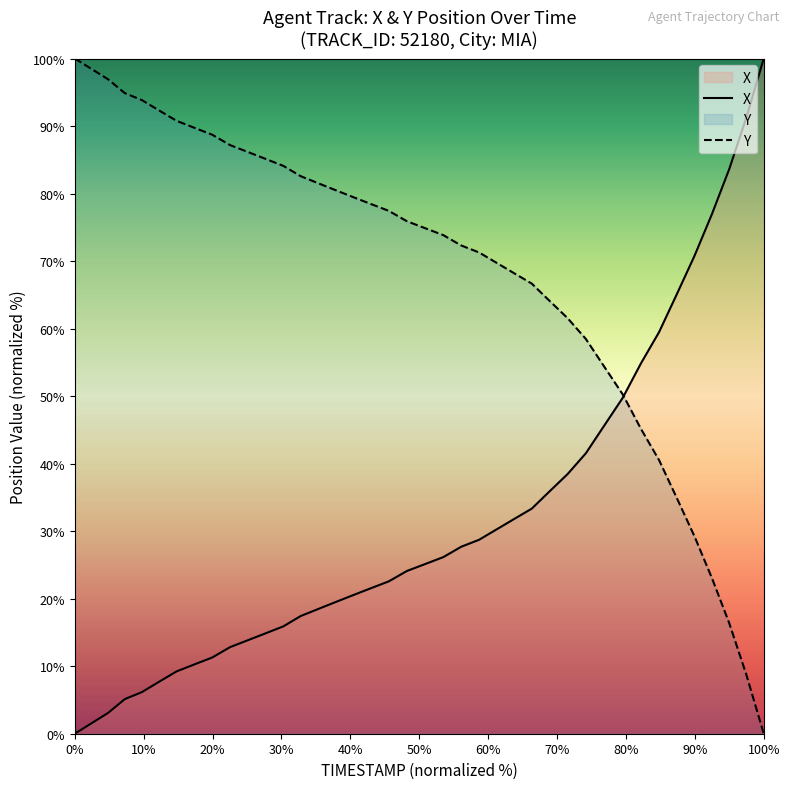

List the series in order of their overall mean, lowest first.

X, Y